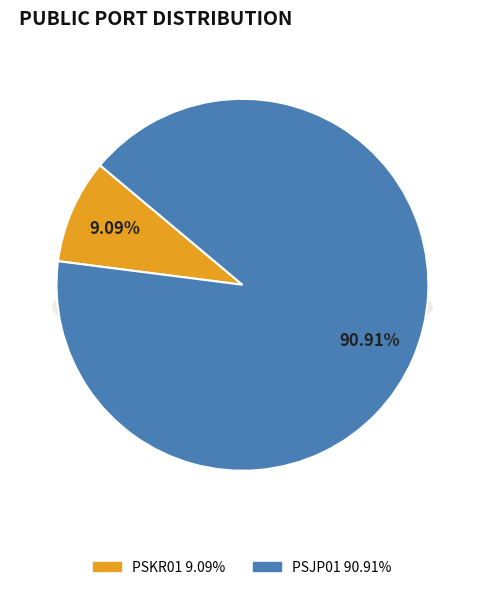

Does PSJP01 account for over 50% of the chart?

Yes